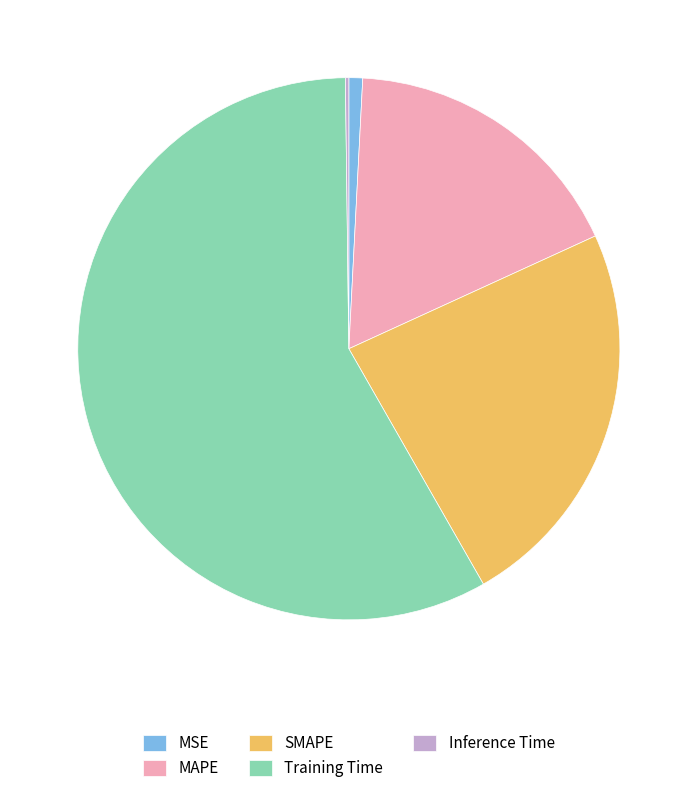

Between Training Time and SMAPE, which is larger?

Training Time